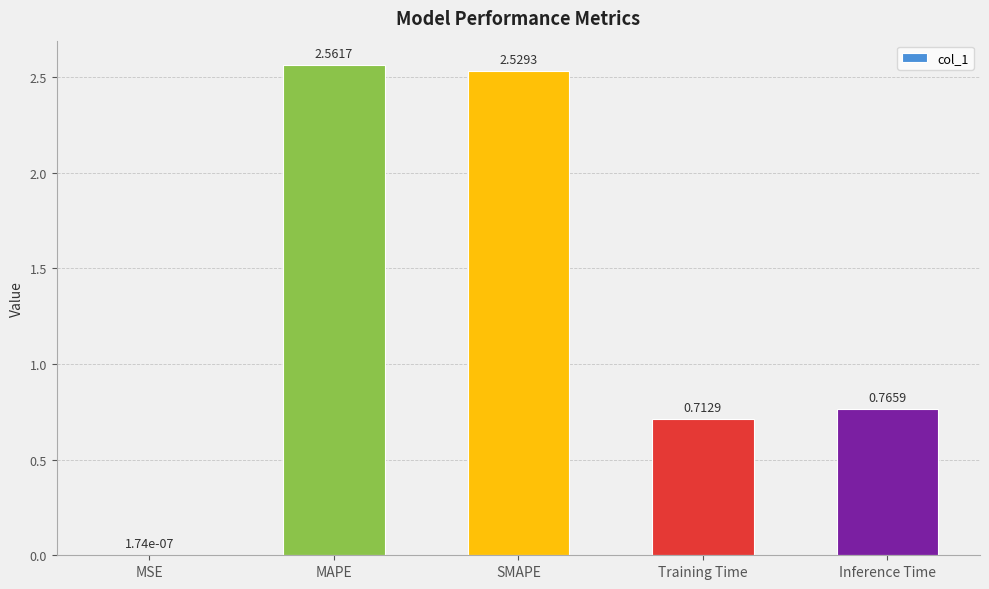

What is the change in value from MSE to MAPE?

+2.6